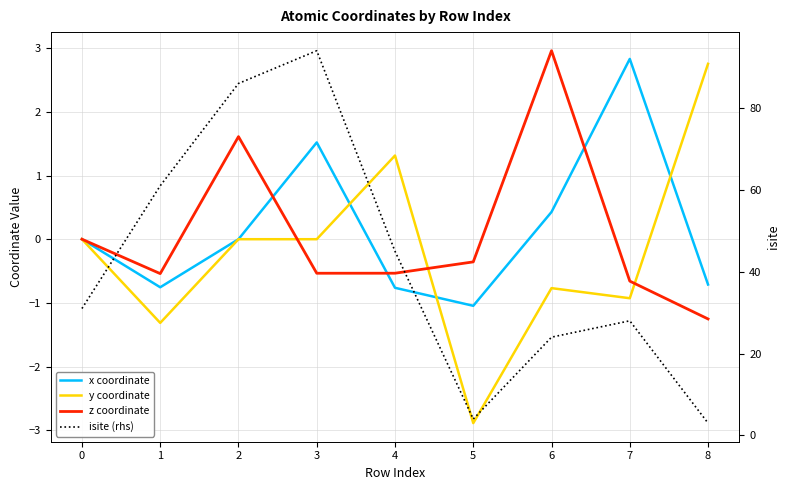

Rank the categories by z coordinate value from lowest to highest.

8, 7, 1, 3, 4, 5, 0, 2, 6